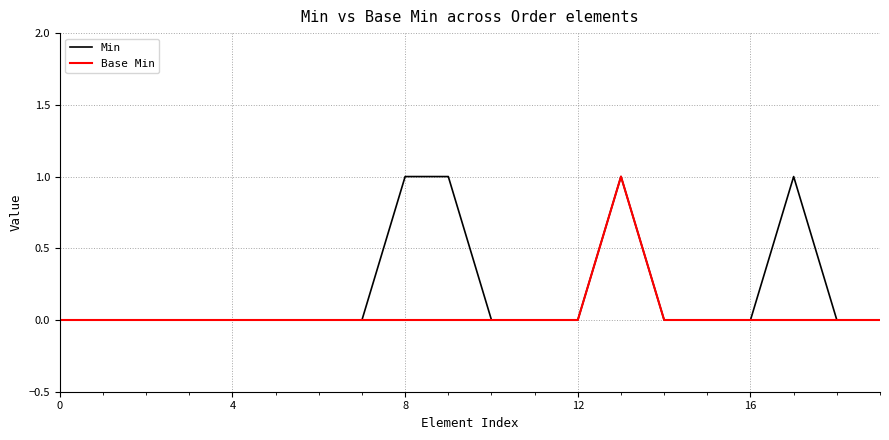

Which series has the largest total across all categories?

Min